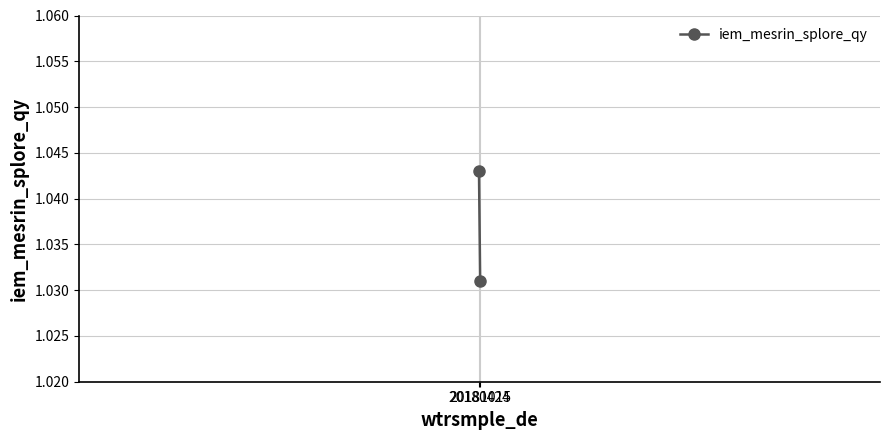

Rank the categories by value from highest to lowest.

20180424, 20181015